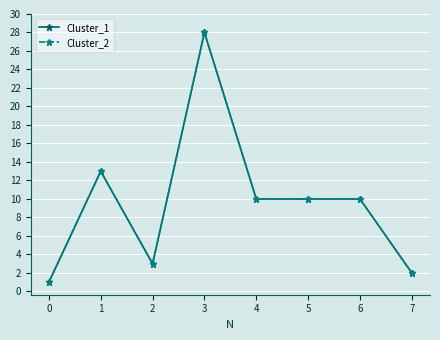

Does the chart have visible grid lines?

Yes